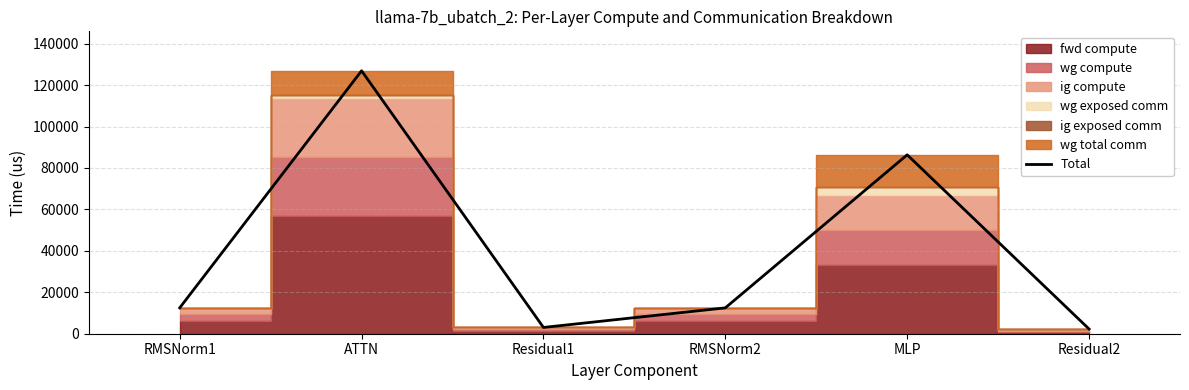

Where is the first local maximum?

ATTN